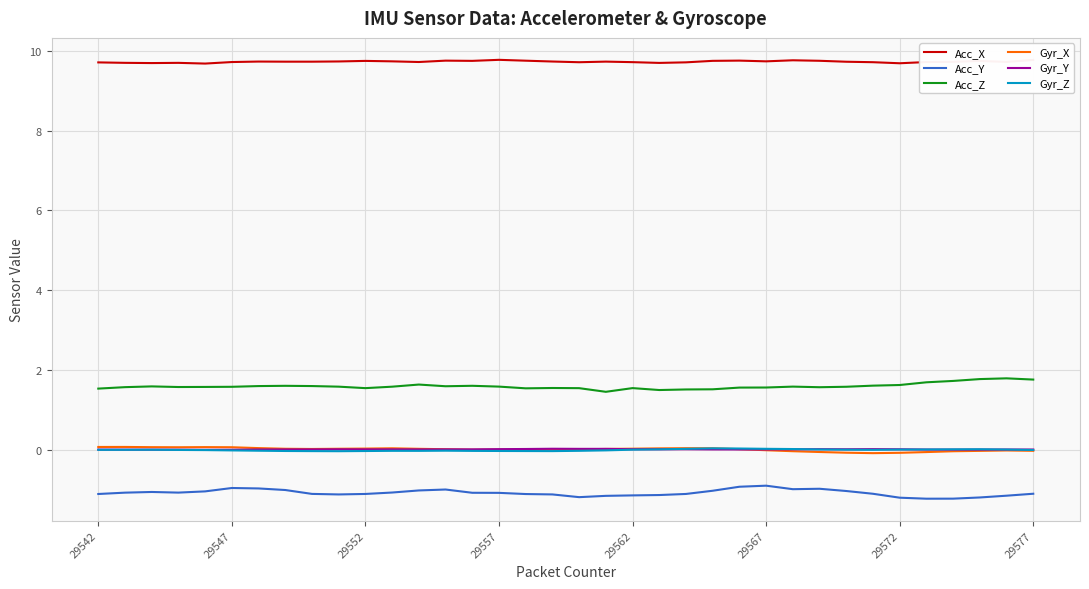

How many lines are shown in the chart?

6